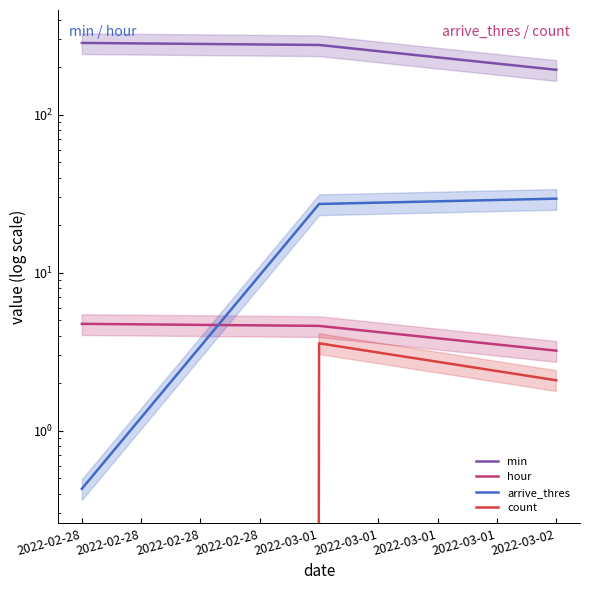

Is this an area chart (filled region under the line)?

No